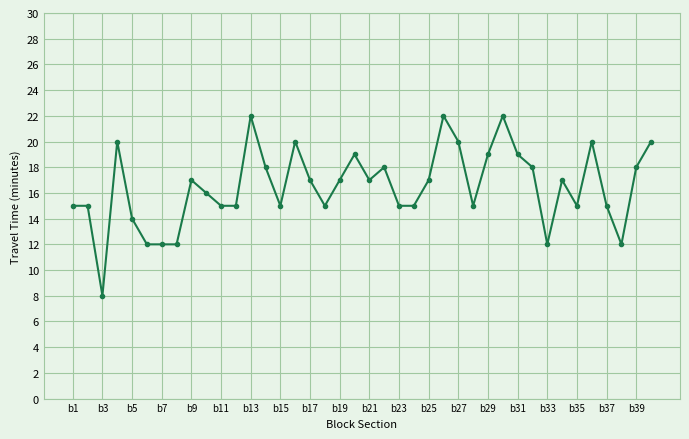

What is the maximum value shown in the chart?

22